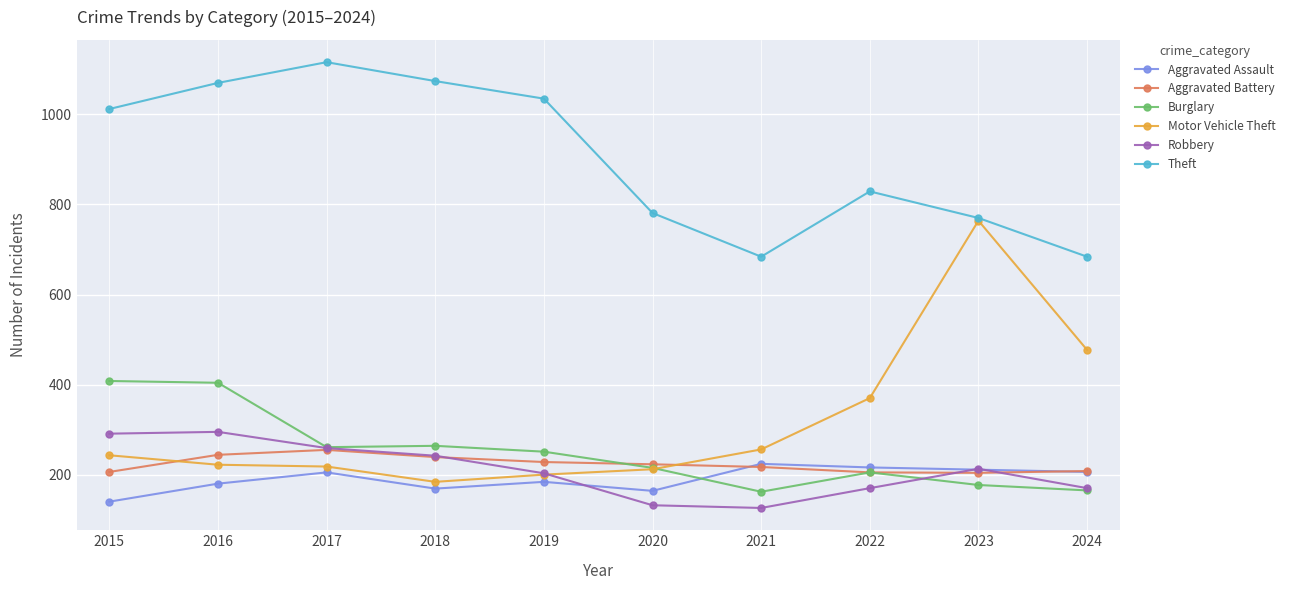

True or false: Aggravated Assault and Theft intersect in this chart.

False